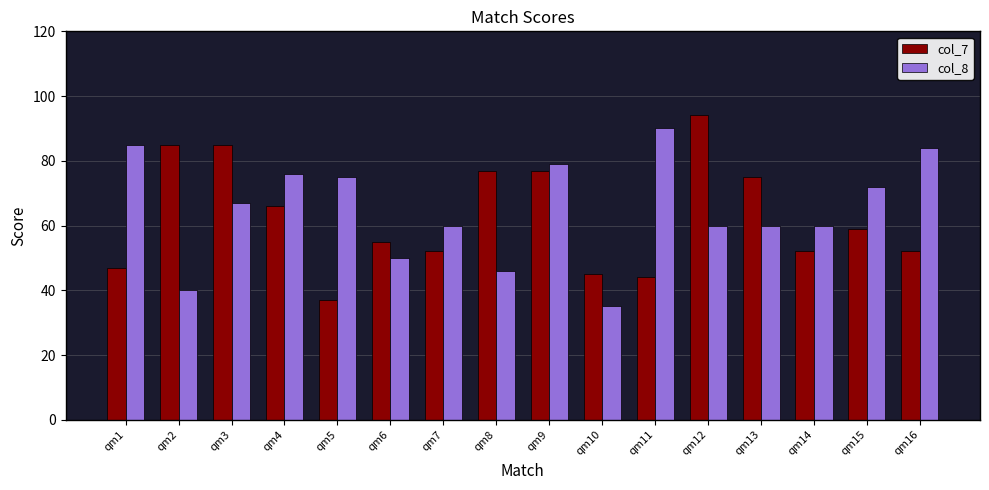

How many groups of bars are there?

16